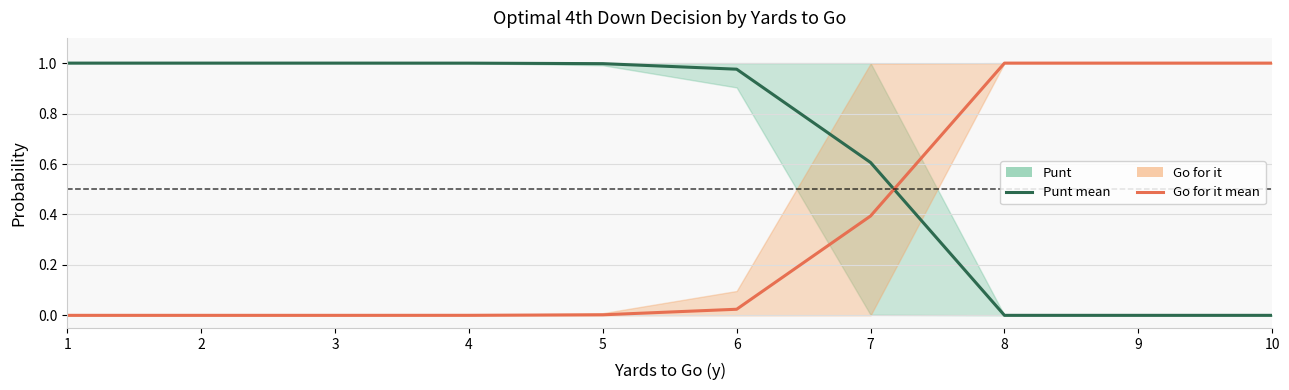

What is the total value across all series at 6?

1.0